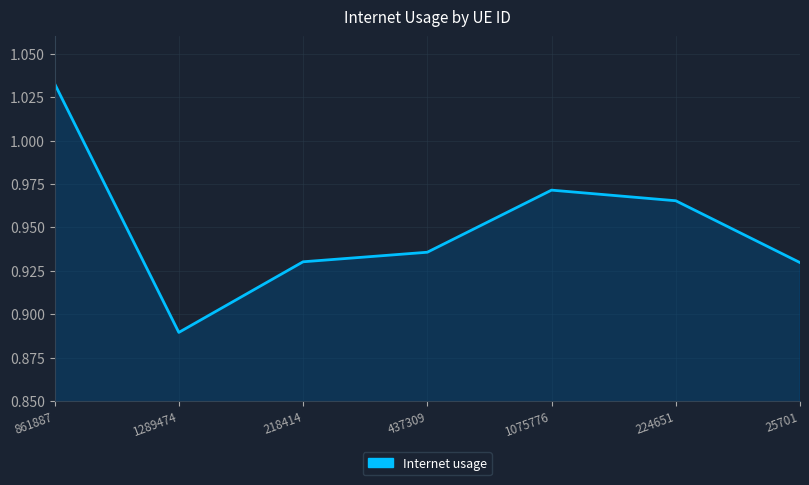

How many distinct data groups are displayed?

1